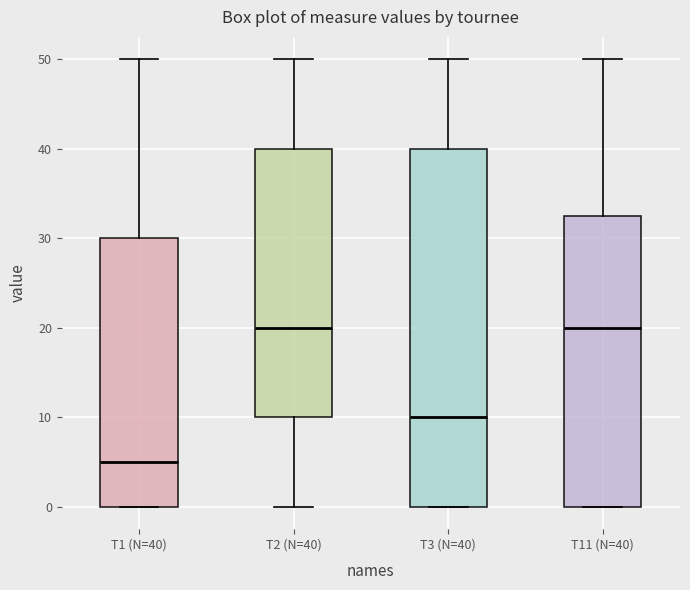

Reading left to right, read every box against the y-axis: the position of its median line, the range the box covers, and the ends of its whiskers. The values are not printed on the chart, so give them approximately, as read against the axis.

T1 (N=40): median 5, box 0 to 30, whiskers 0 to 50
T2 (N=40): median 20, box 10 to 40, whiskers 0 to 50
T3 (N=40): median 10, box 0 to 40, whiskers 0 to 50
T11 (N=40): median 20, box 0 to 33, whiskers 0 to 50